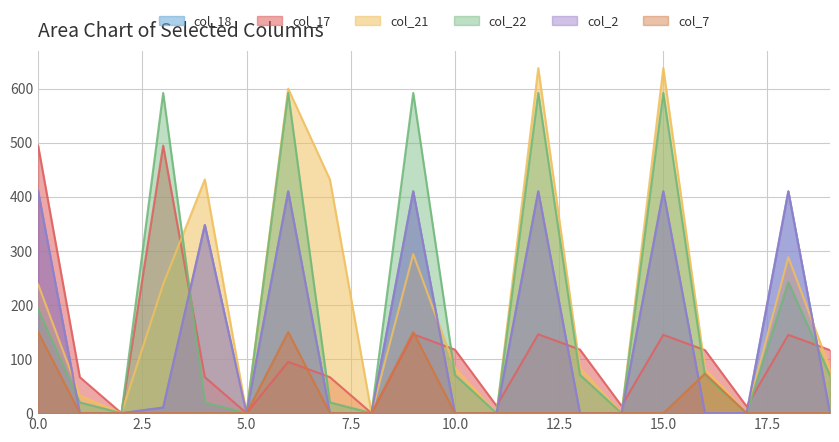

The col_7 series shows 0.0 at 8. True or false?

True